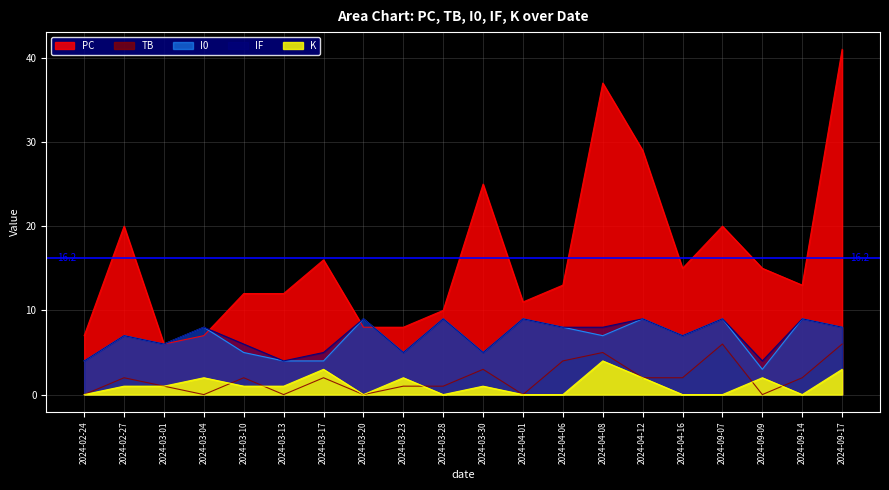

Which series has the largest total across all categories?

PC